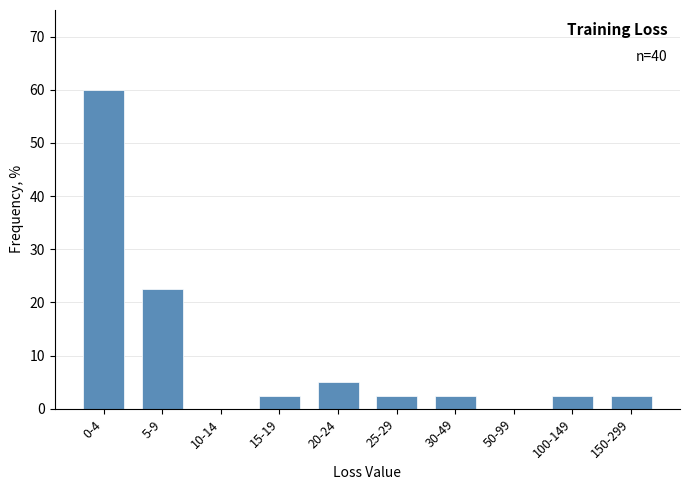

Reading left to right, list all the values displayed in this chart.

0-4=60.0	5-9=22.5	10-14=0.0	15-19=2.5	20-24=5.0	25-29=2.5	30-49=2.5	50-99=0.0	100-149=2.5	150-299=2.5